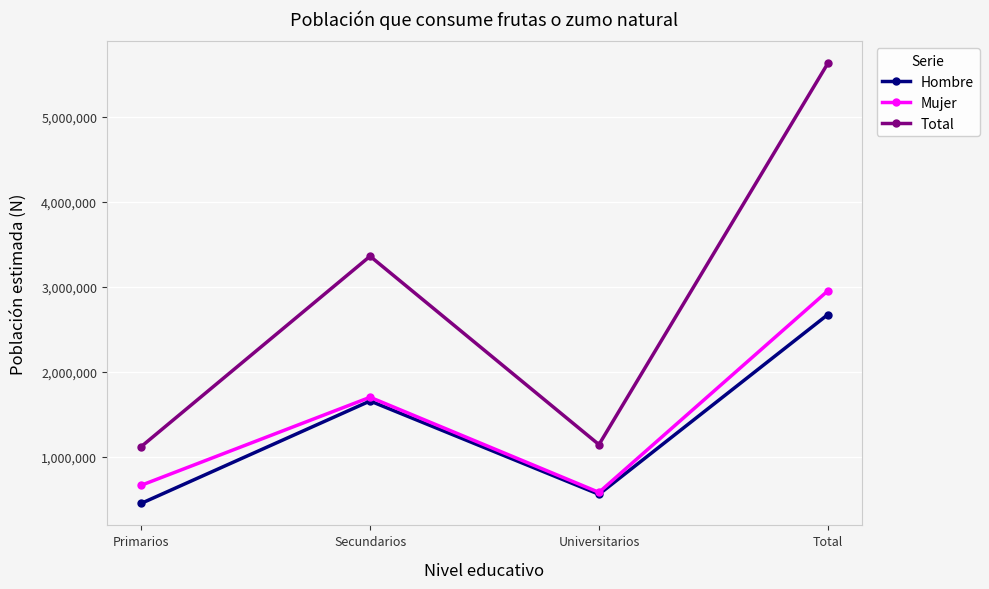

What value does the Total series have at Secundarios, to the nearest 100?

3359600